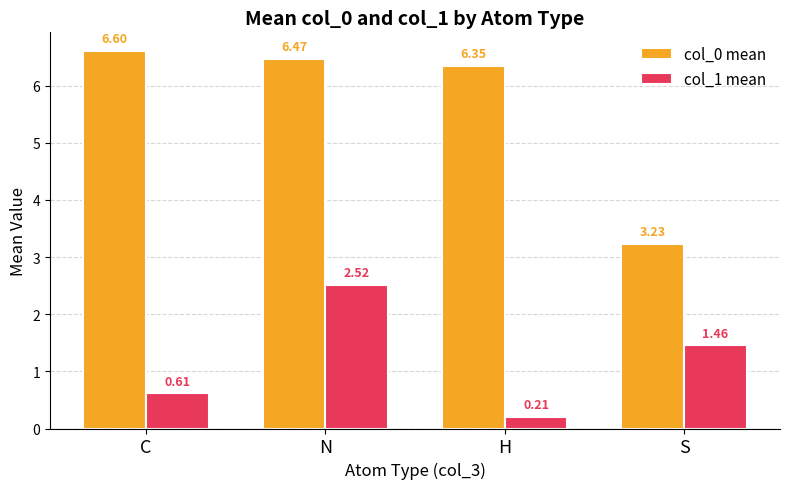

How many bars are there in each group?

2